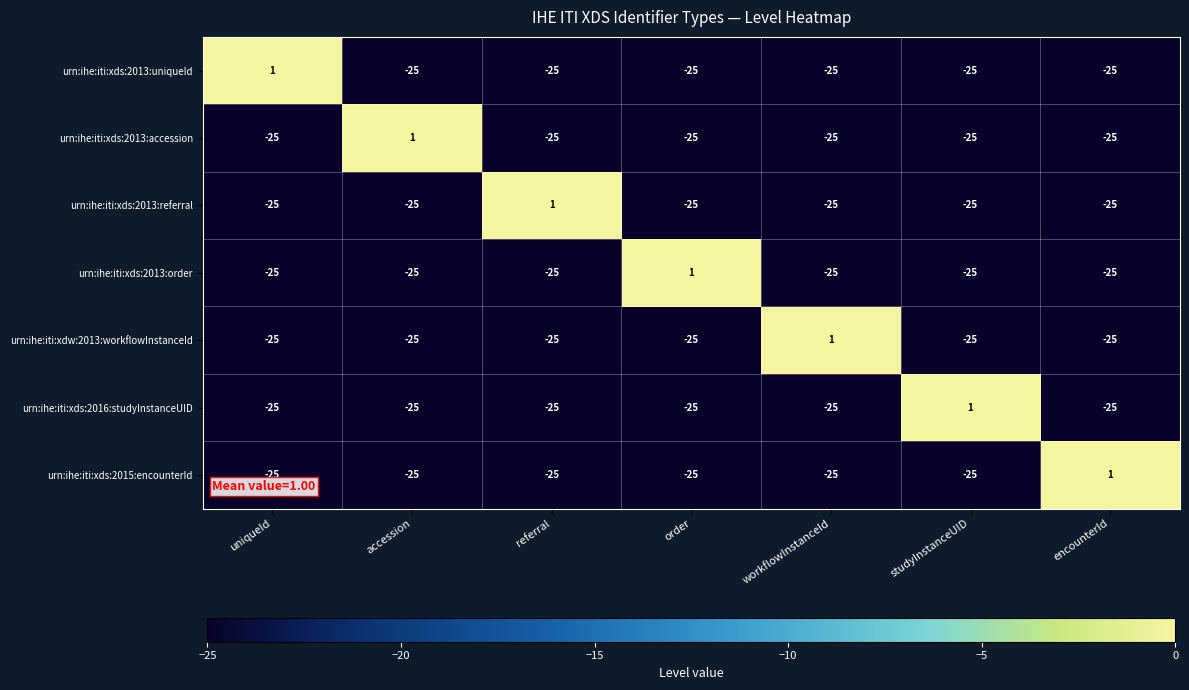

True or false: urn:ihe:iti:xds:2016:studyInstanceUID has a value of -15 at referral.

False